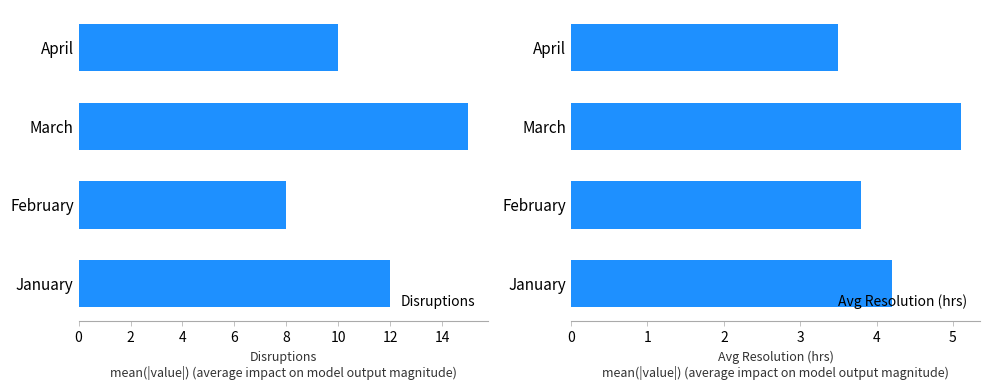

Which category has the lowest value in the Disruptions series?

February